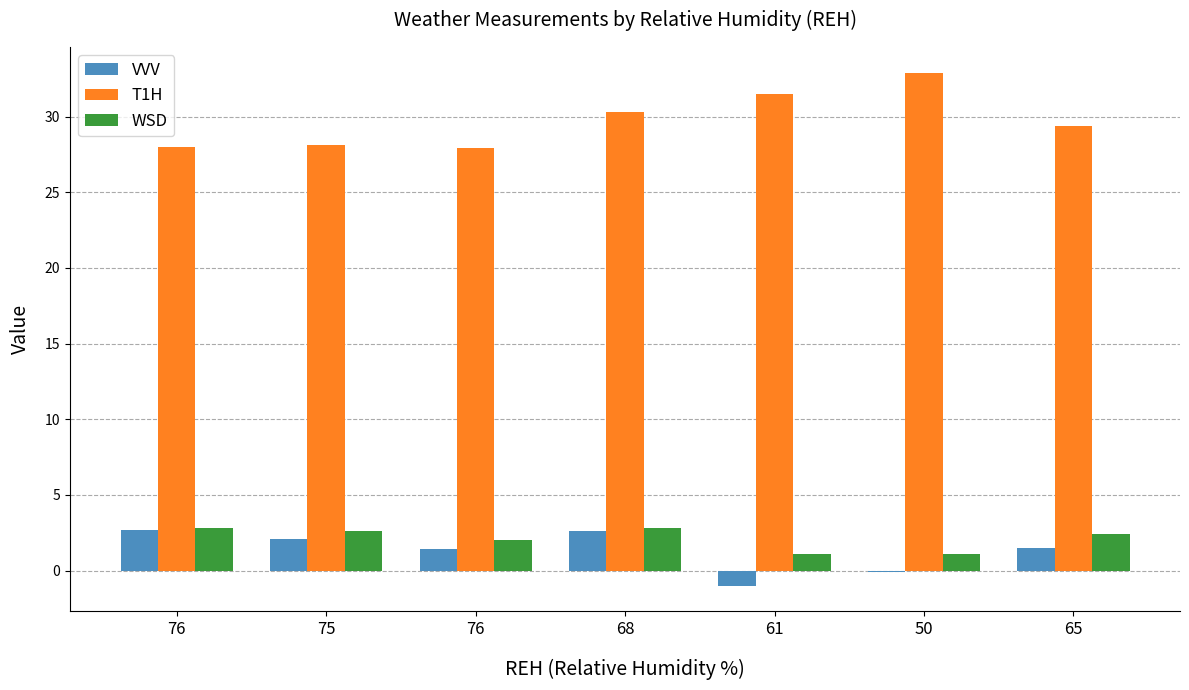

What is the approximate value of T1H at 68?

30.3